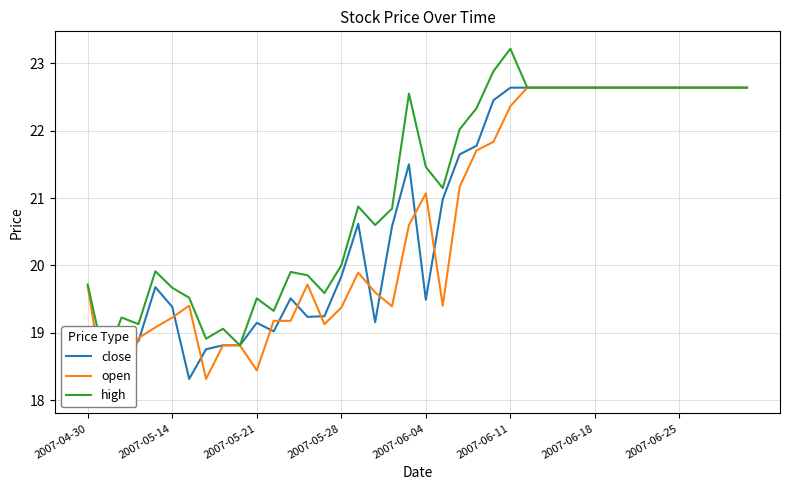

What position from the left is 28?

29